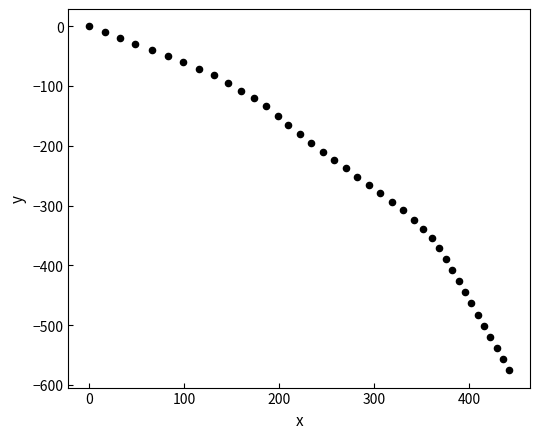

What is the range of Y values (max minus min)?

575.8